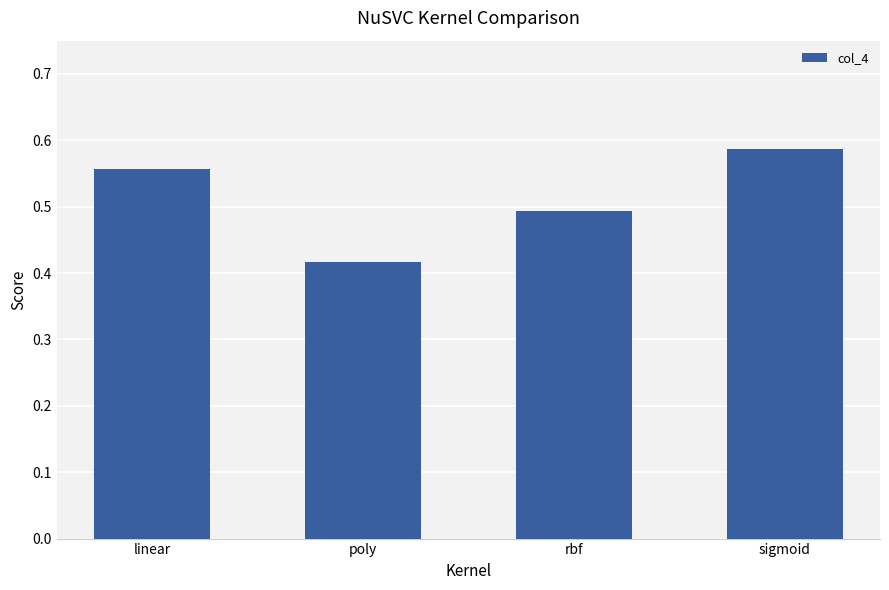

Rank the categories by value from highest to lowest.

sigmoid, linear, rbf, poly